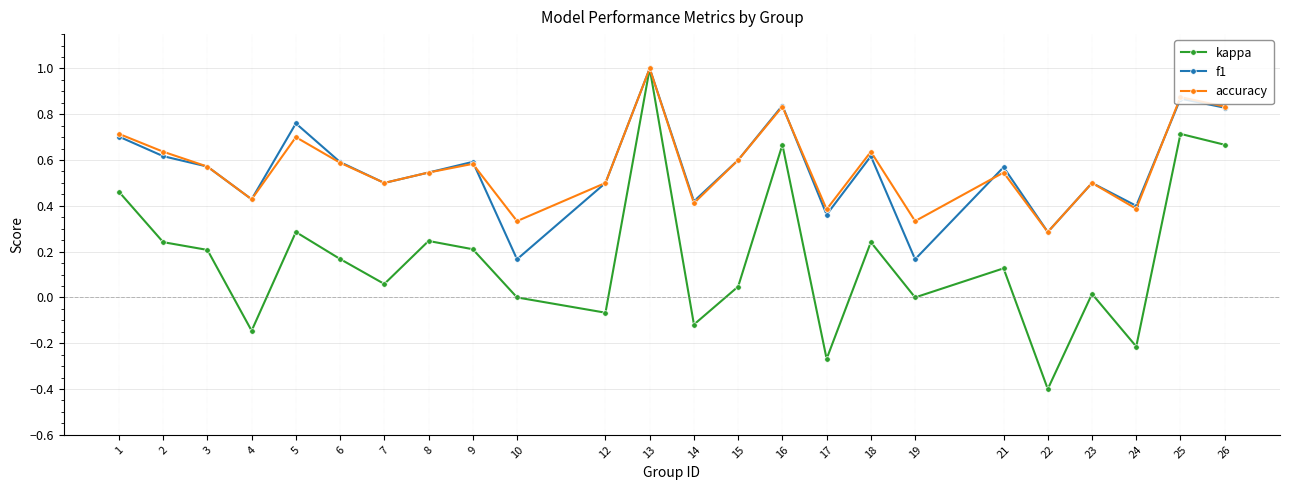

What is the value of the kappa point at the 22nd from the left?

-0.2